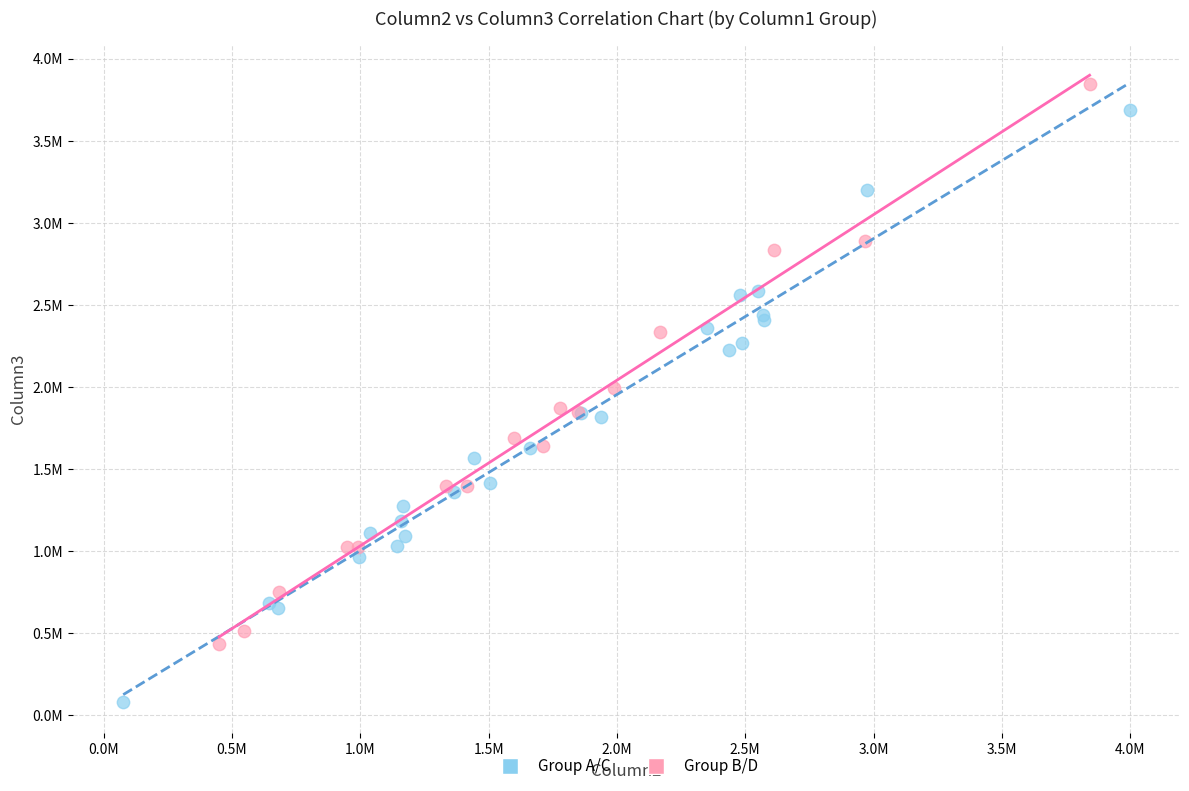

What are all the series names shown in the legend?

Group A/C, Group B/D